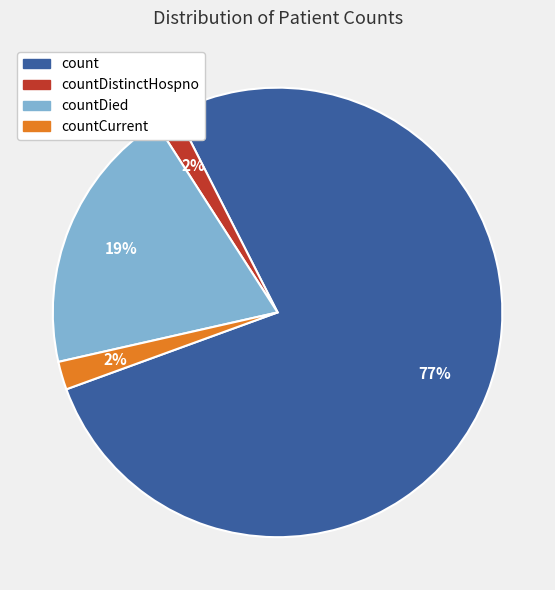

Count the number of slices in the pie.

4